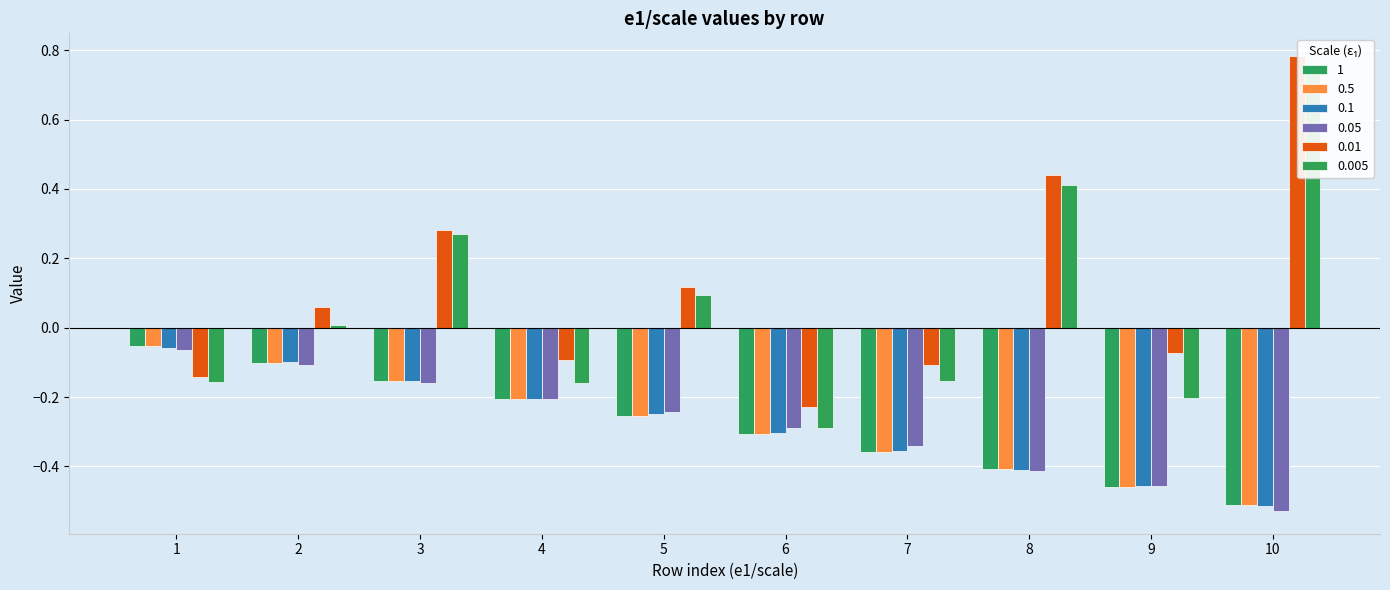

The 0.005 series shows 0.4 at 10. True or false?

False